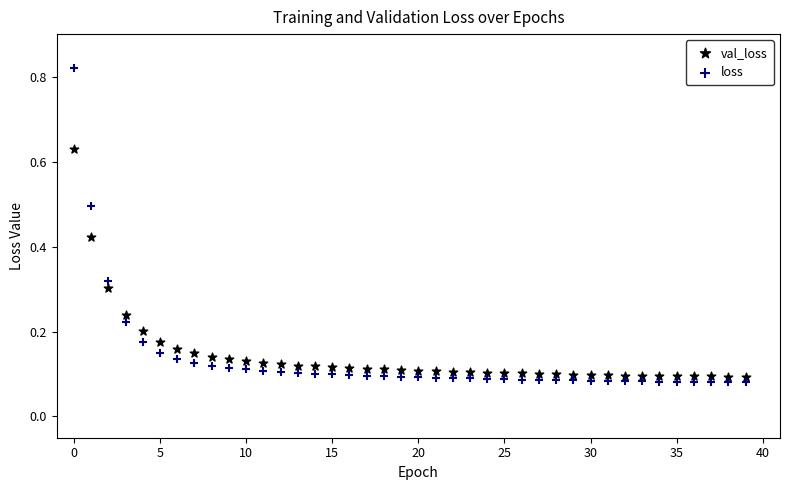

What are all the series names shown in the legend?

val_loss, loss